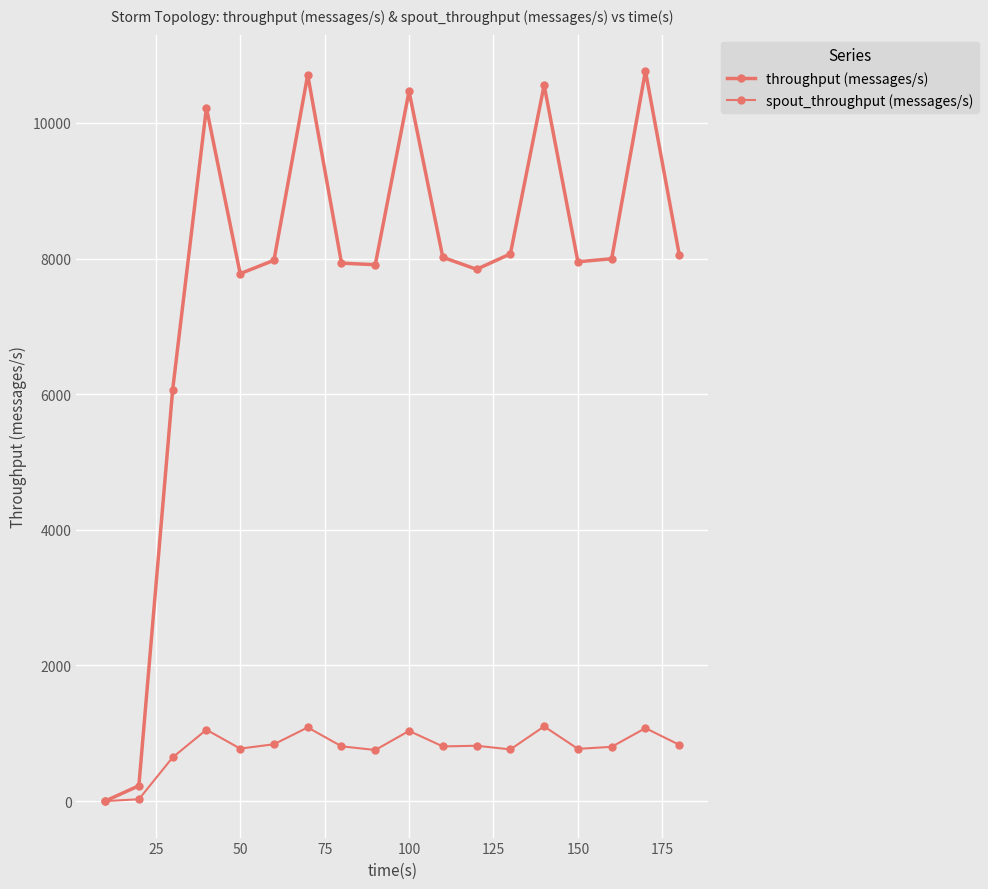

How many distinct data groups are displayed?

2